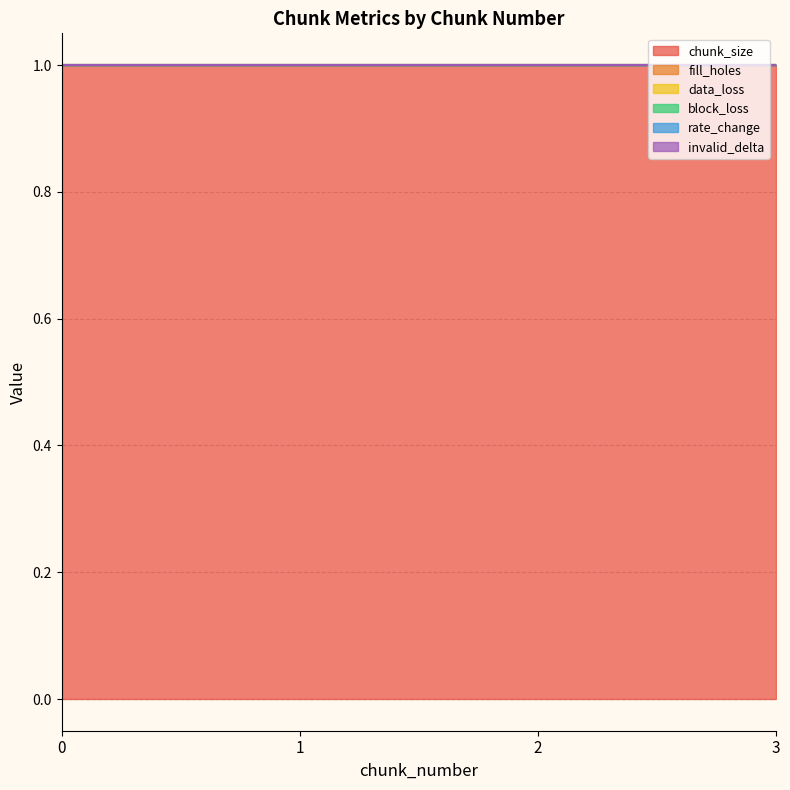

True or false: rate_change and block_loss cross at least once.

False